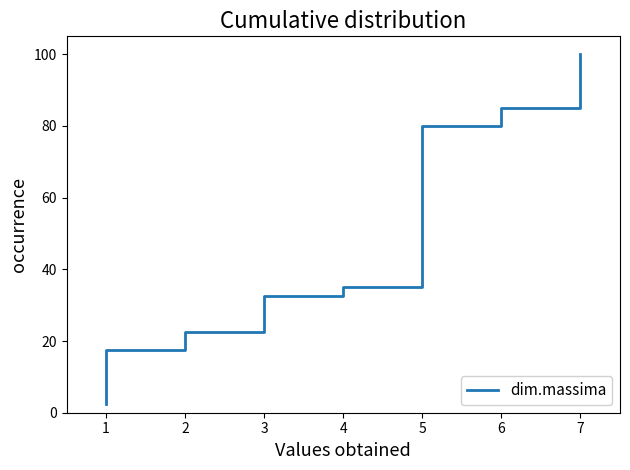

What is the average value?

51.2